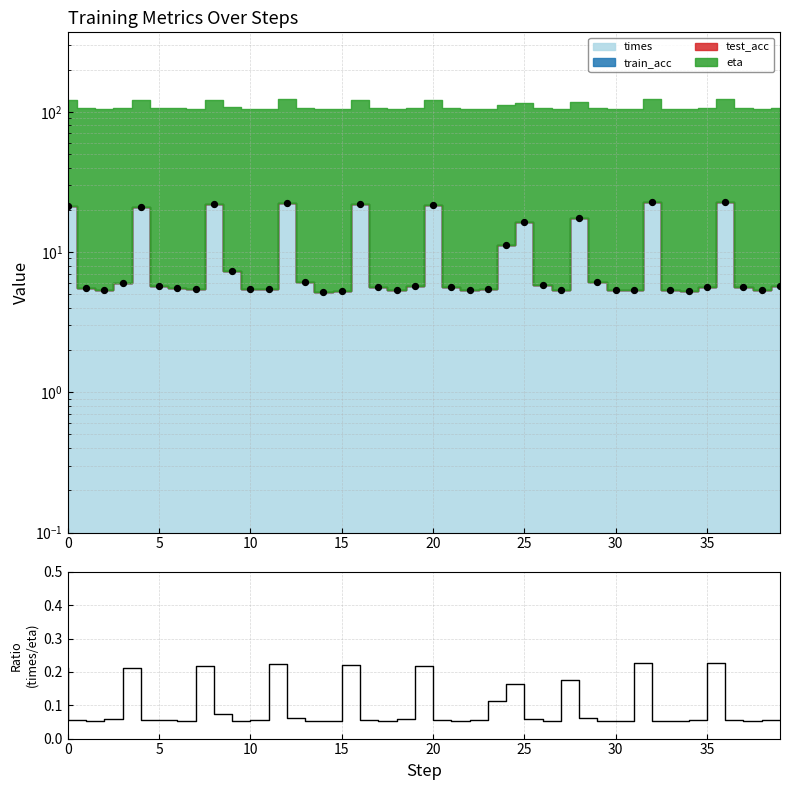

Is the value of times/eta at 16 greater than the value of times (scatter) at 35?

No